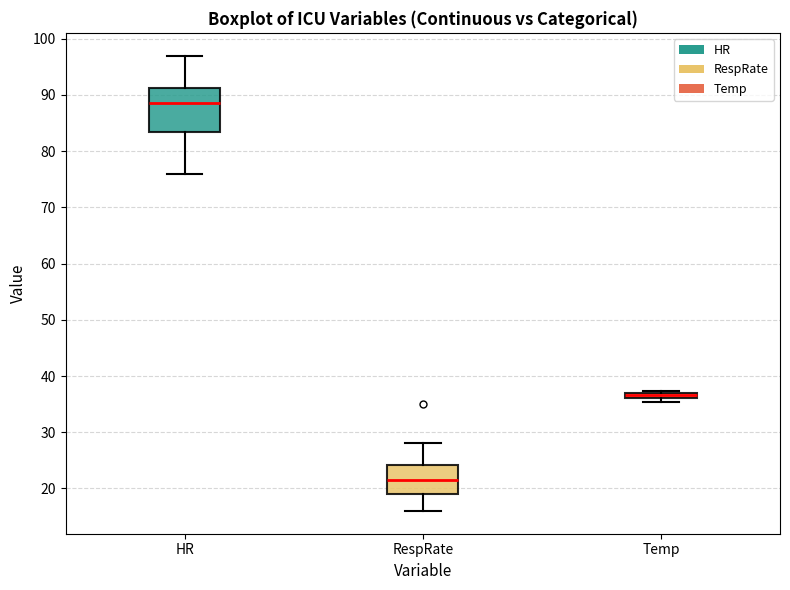

Which box is the tallest, from its lower edge to its upper edge?

HR